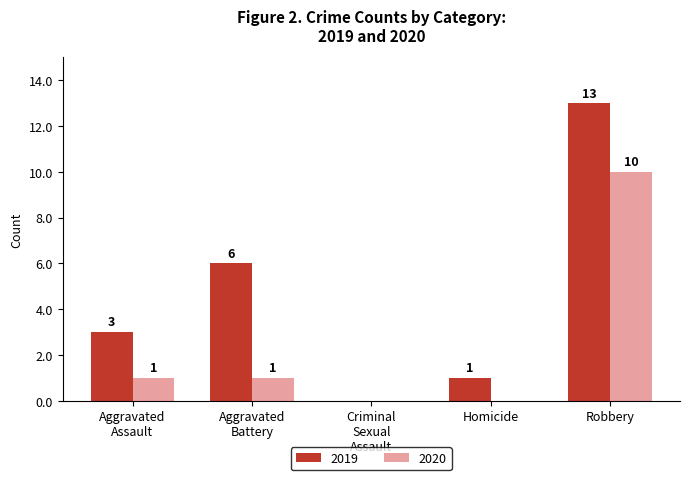

At which category is the sum across all series the highest?

Robbery